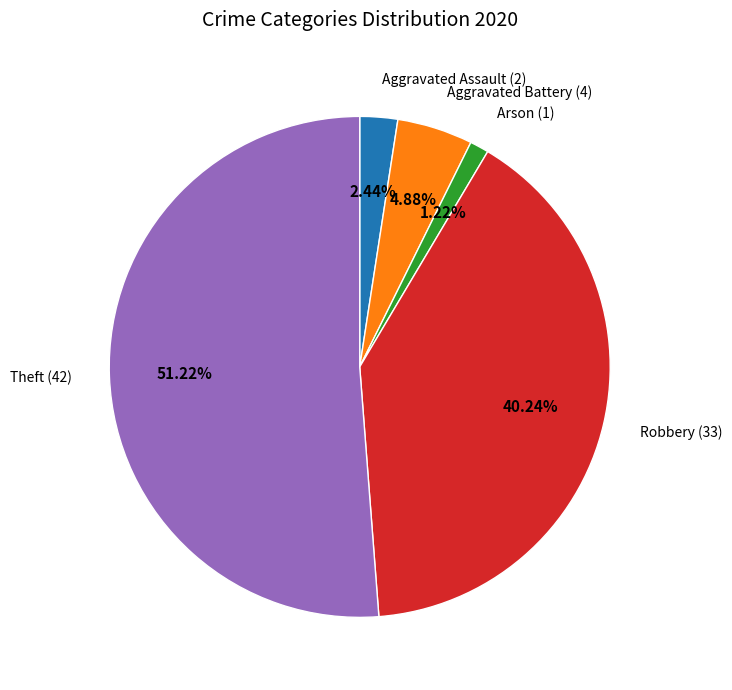

Does any single category account for the majority?

Yes